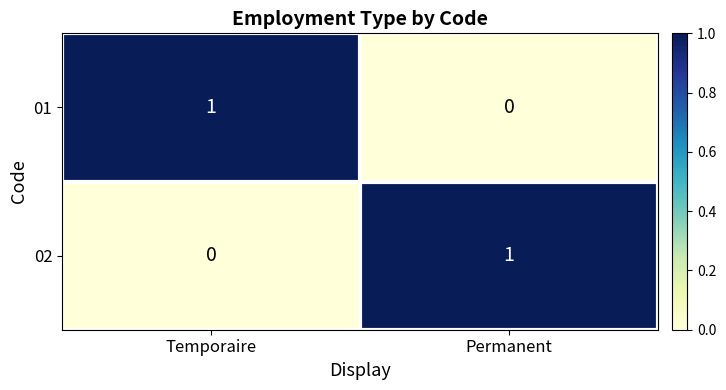

Is it true that 02 equals 0 at Permanent?

False